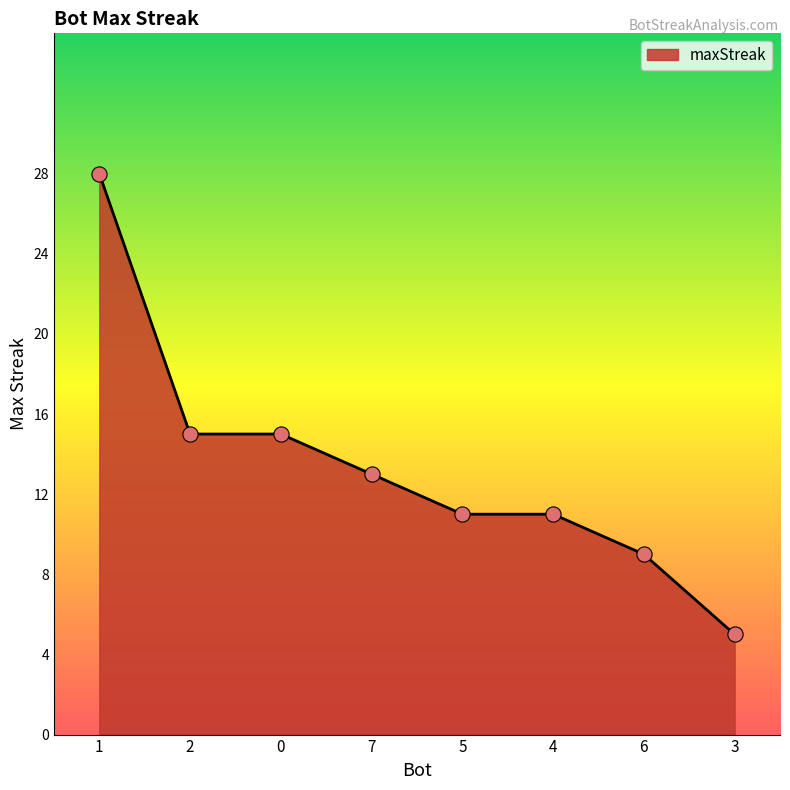

What is the change in value from 2 to 7?

-2